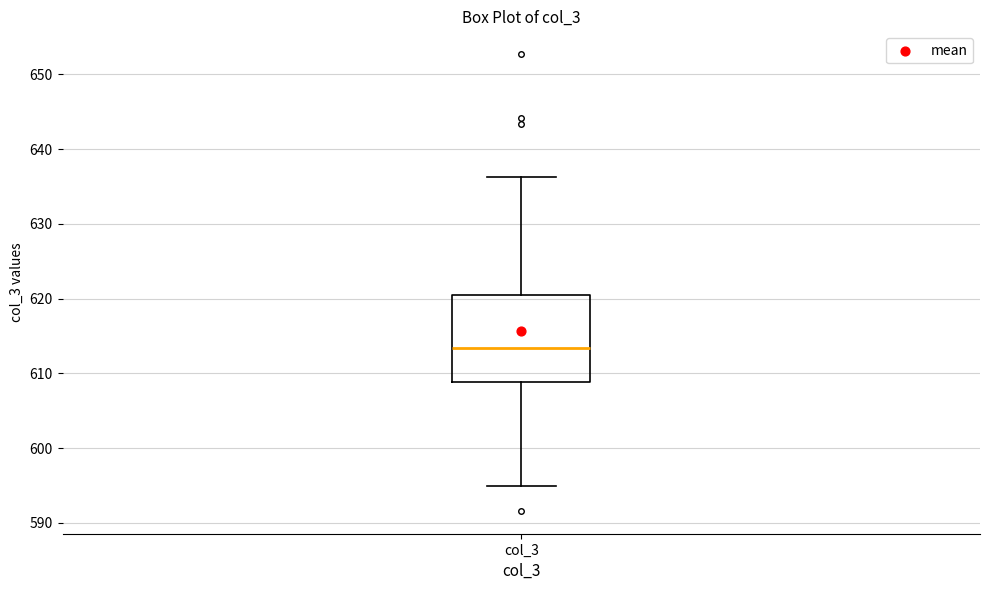

Read this box plot against the y-axis: the position of the median line, the range covered by the box, and the ends of both whiskers. The values are not printed on the chart, so give them approximately, as read against the axis.

median 613, box 609 to 620, whiskers 595 to 636